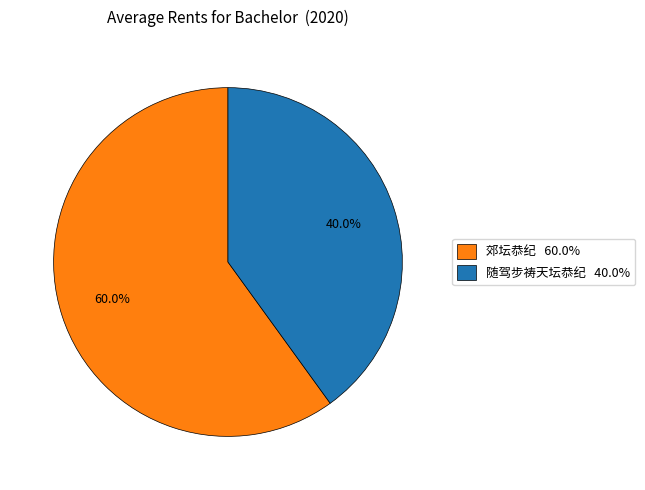

To the nearest percent, what is the difference between the 郊坛恭纪 and 随驾步祷天坛恭纪 slice percentages?

20%